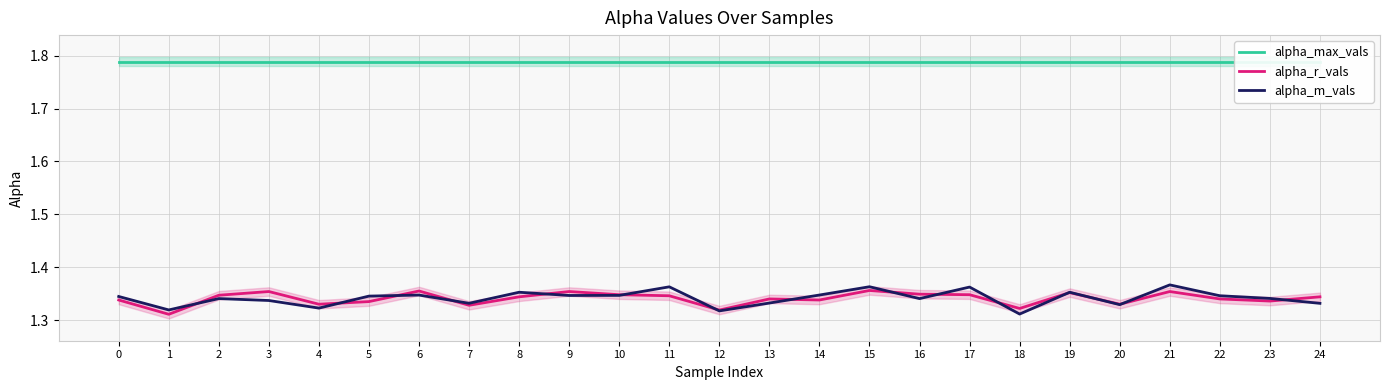

What is the sum of all alpha_r_vals values?

33.5